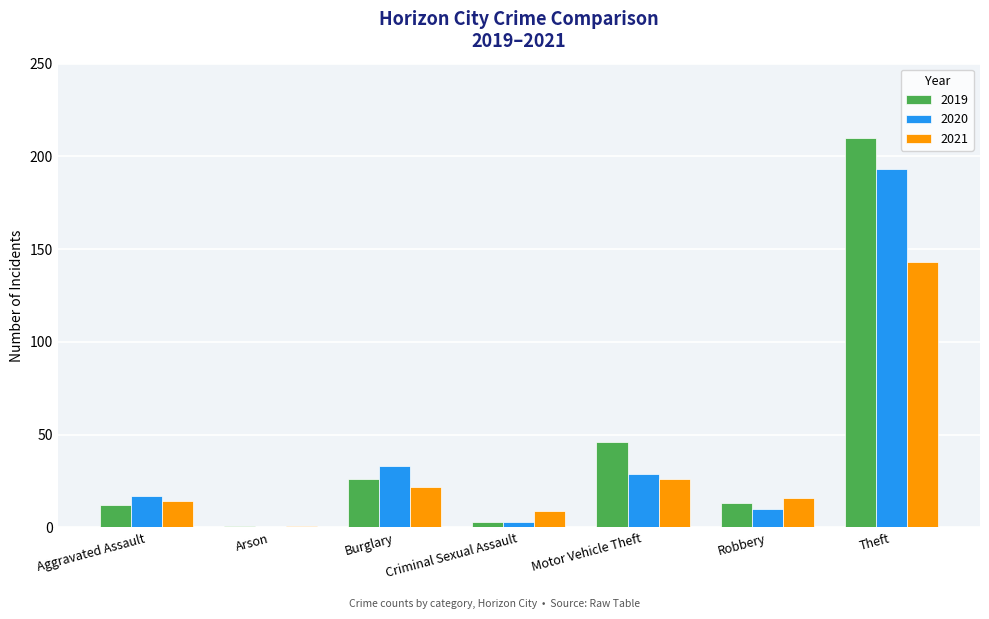

How many data points does each series have?

7